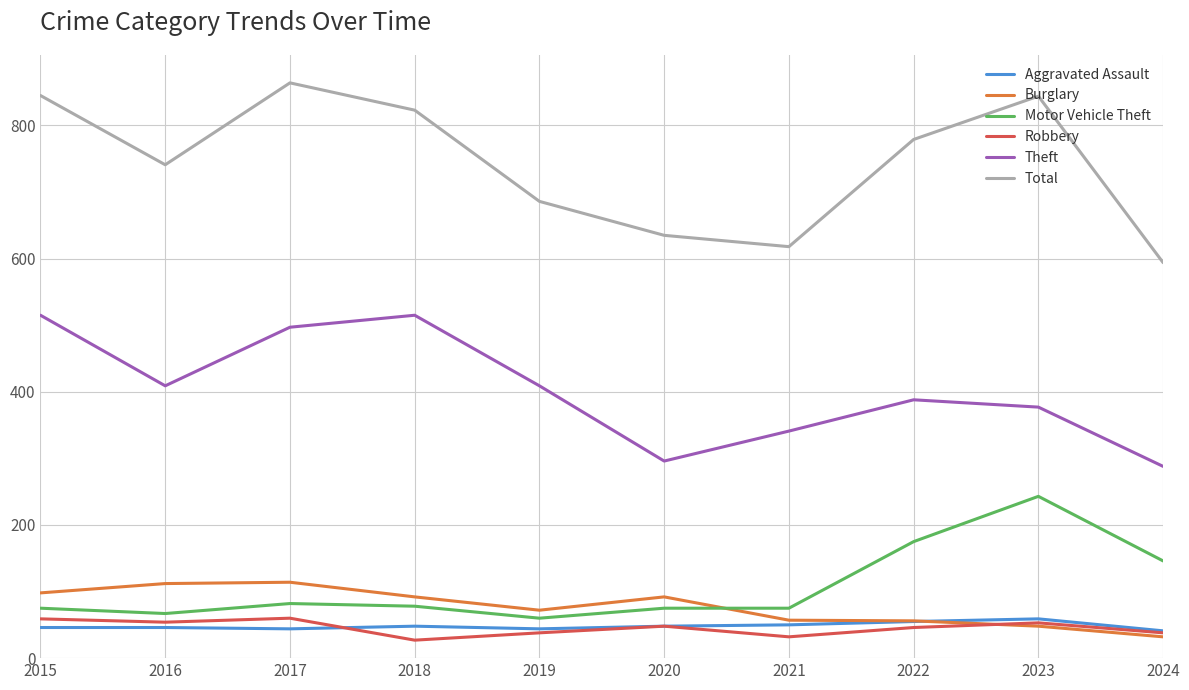

Is it true that Motor Vehicle Theft equals 371 at 2023?

False